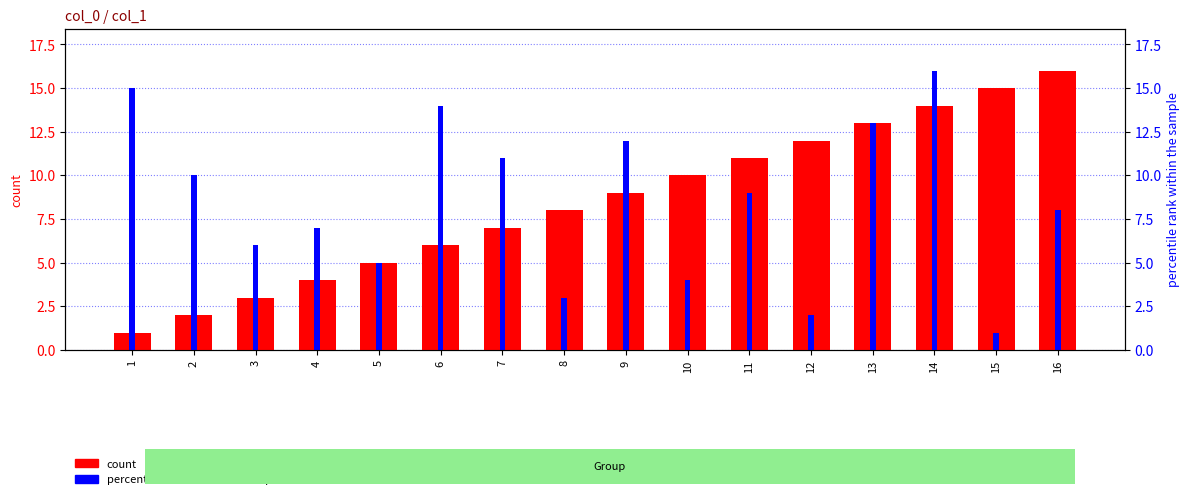

How many values in the count series are below 9?

8